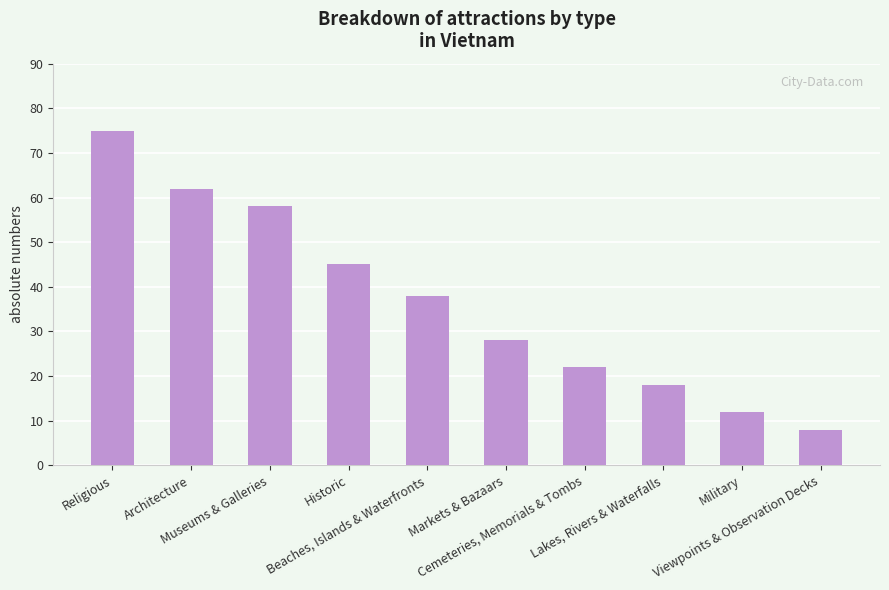

At which label does the data first exceed 38?

Religious